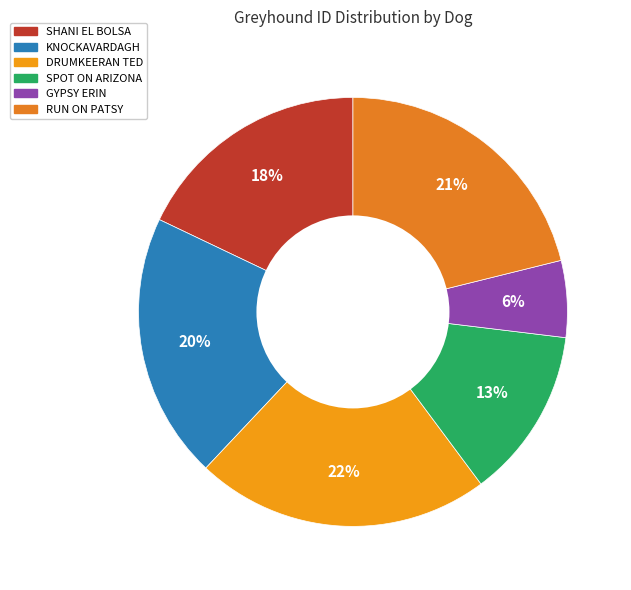

True or false: SHANI EL BOLSA accounts for 18% of the total.

True